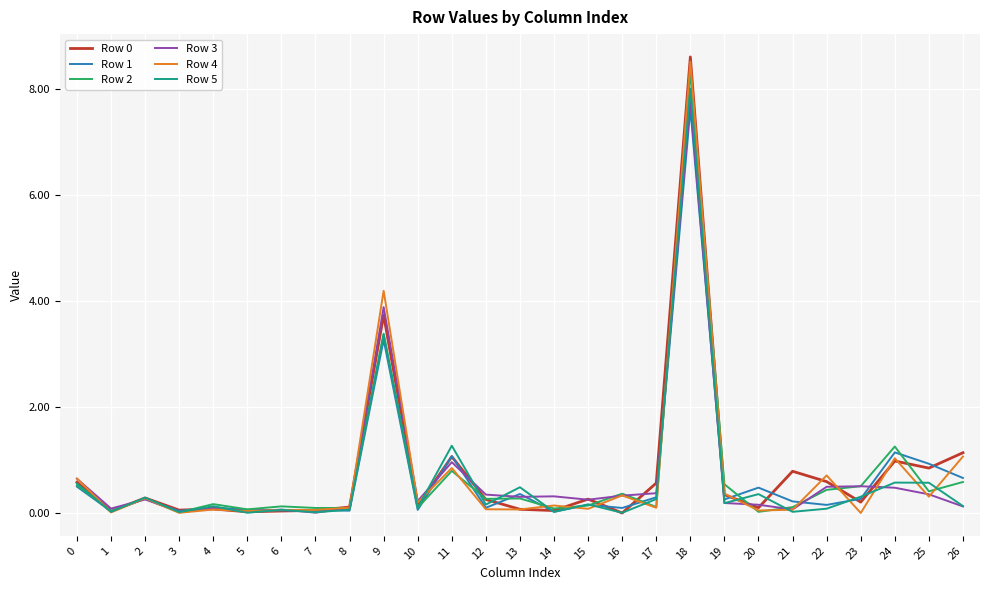

At which category does Row 4 reach its first local valley?

1